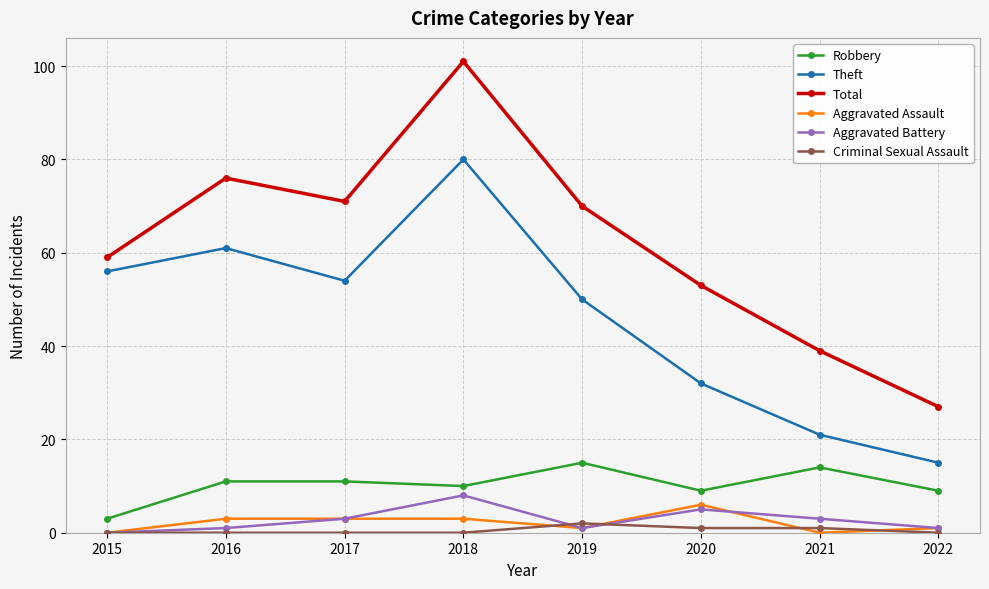

What are all the series names shown in the legend?

Robbery, Theft, Total, Aggravated Assault, Aggravated Battery, Criminal Sexual Assault